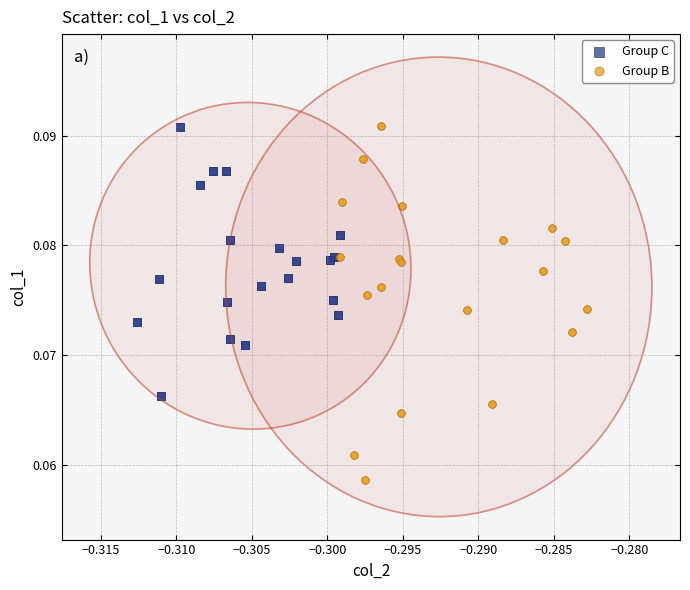

Which series reaches the minimum Y coordinate?

Group B